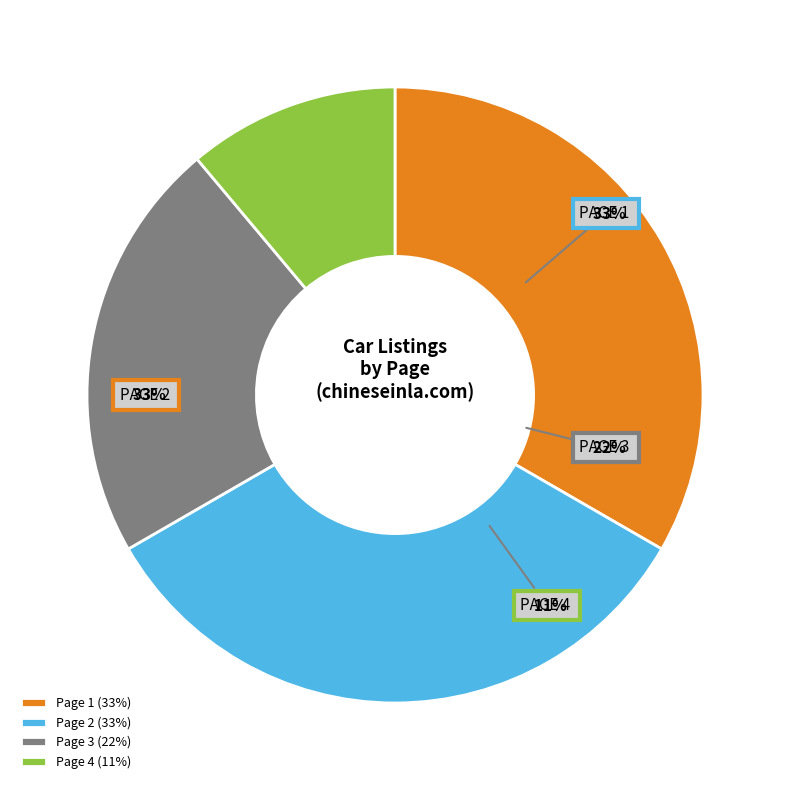

To the nearest percent, what is the combined percentage of Page 2 and Page 4?

44%